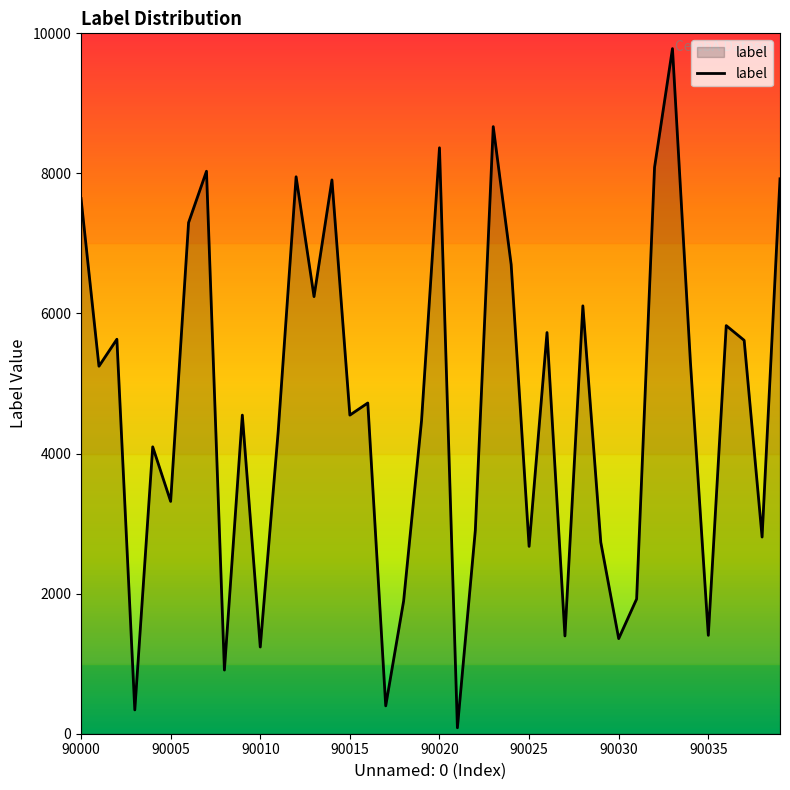

What is the maximum value shown in the chart?

9782